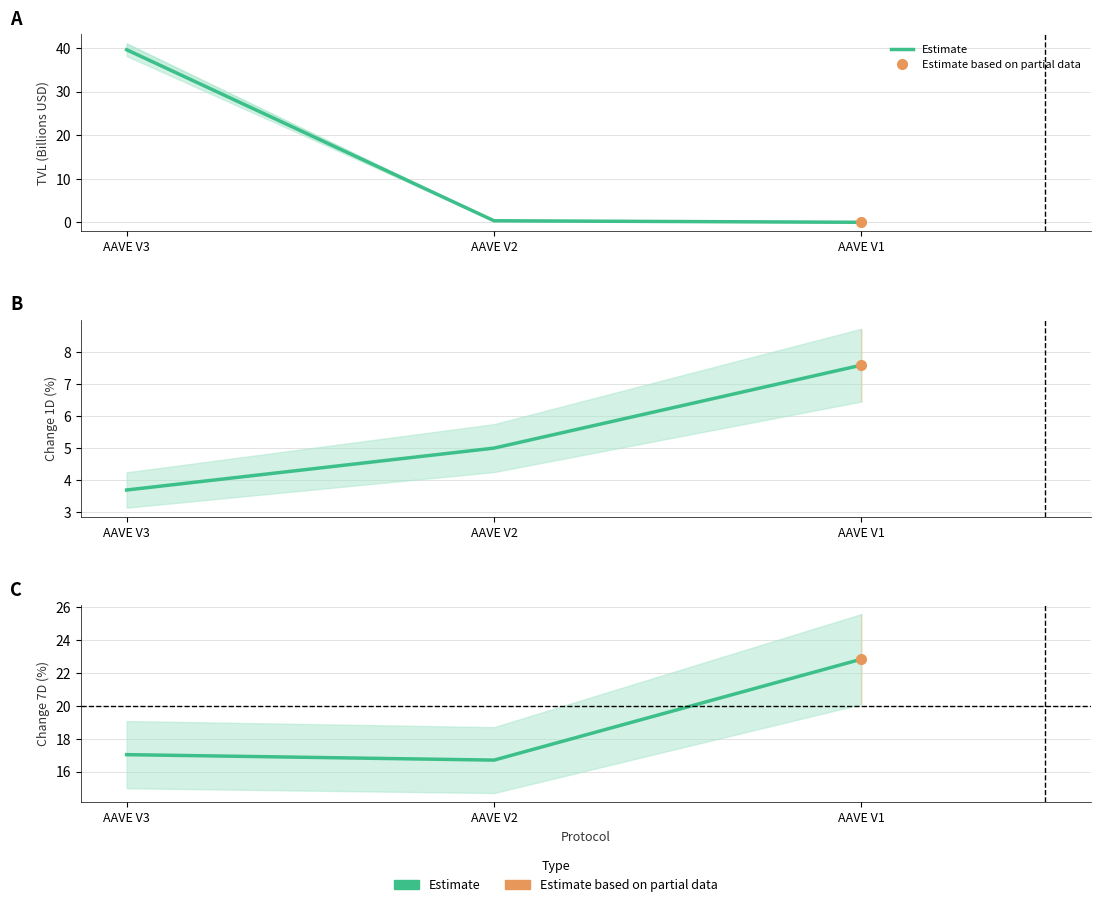

Which label corresponds to the smallest value in the chart?

AAVE V2